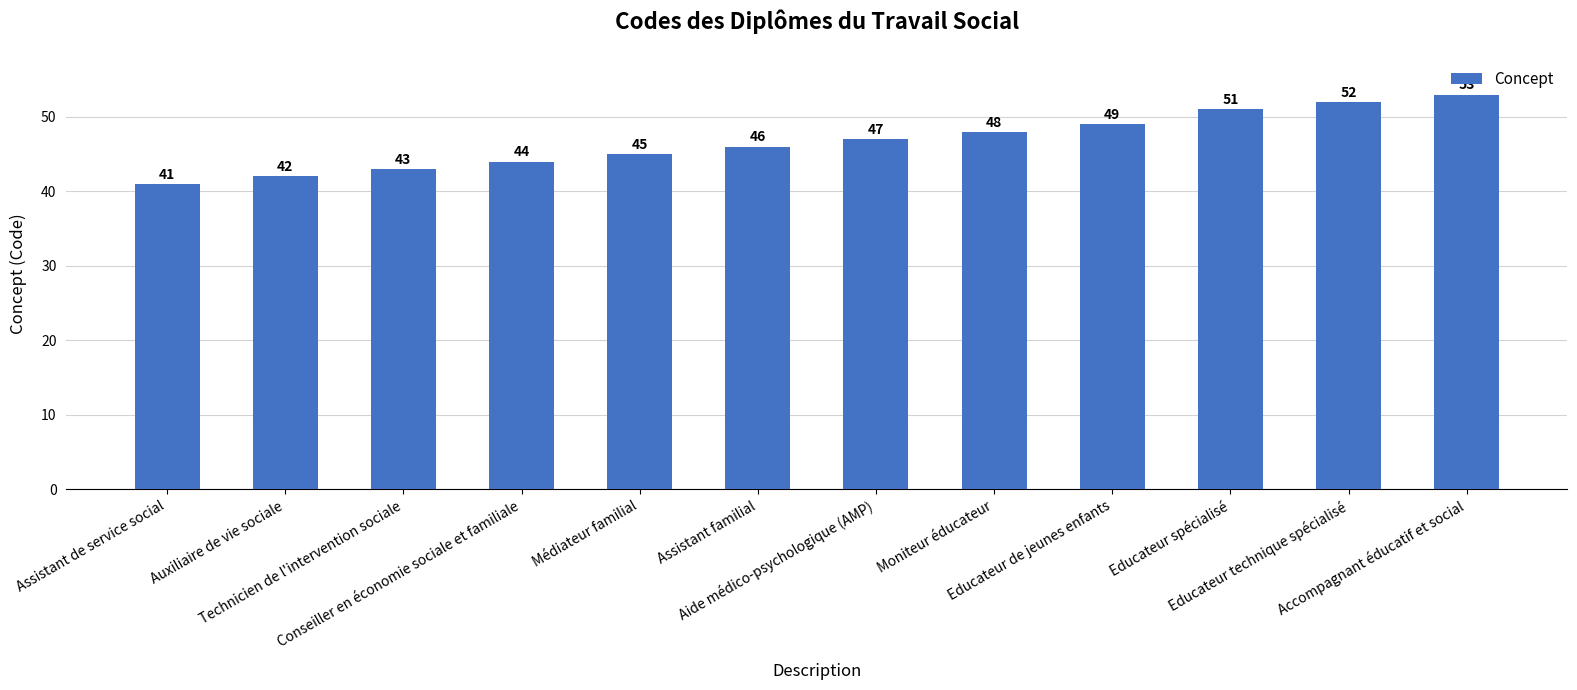

How many bars are there in total?

12